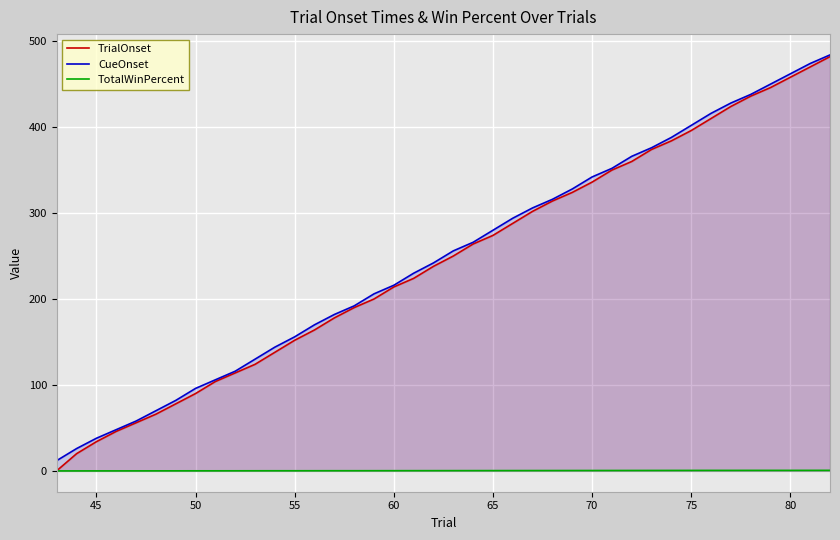

True or false: TrialOnset has more than 2 points higher than both neighbors.

False